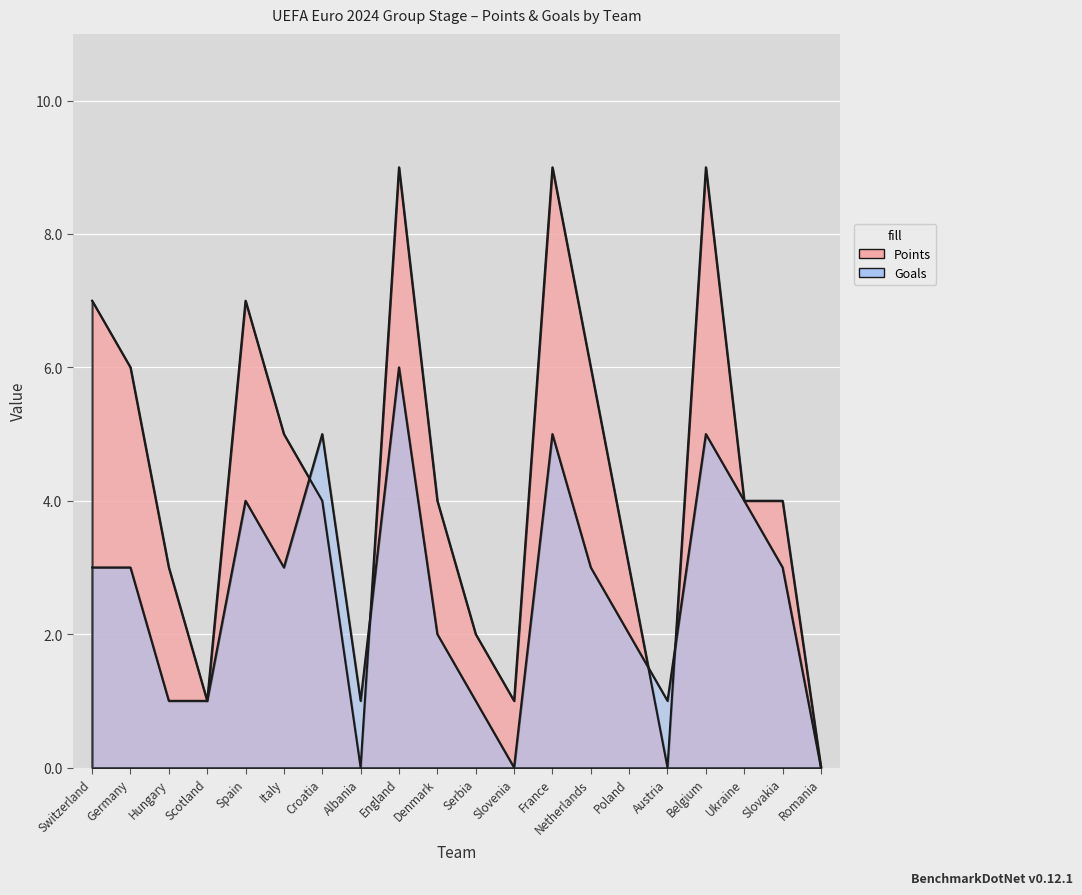

Where is the first local maximum for Goals?

Spain